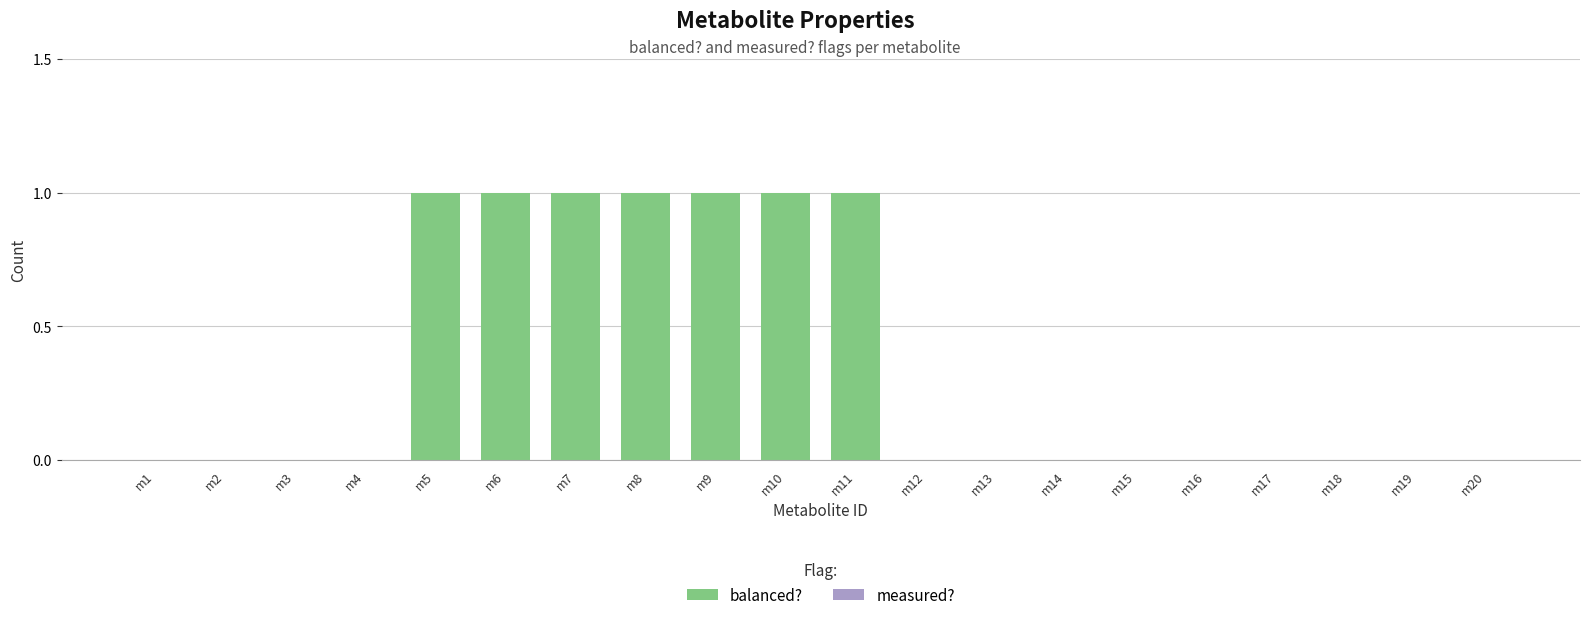

Reading left to right, list all the values displayed in this chart.

m1=0	m2=0	m3=0	m4=0	m5=1	m6=1	m7=1	m8=1	m9=1	m10=1	m11=1	m12=0	m13=0	m14=0	m15=0	m16=0	m17=0	m18=0	m19=0	m20=0